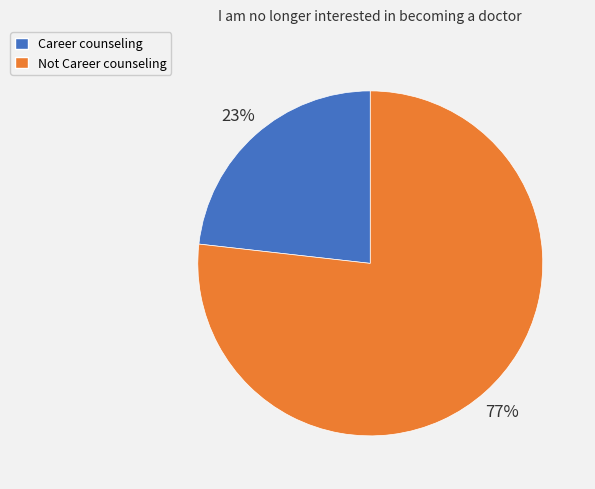

Is the sum of Not Career counseling and Career counseling greater than half?

Yes